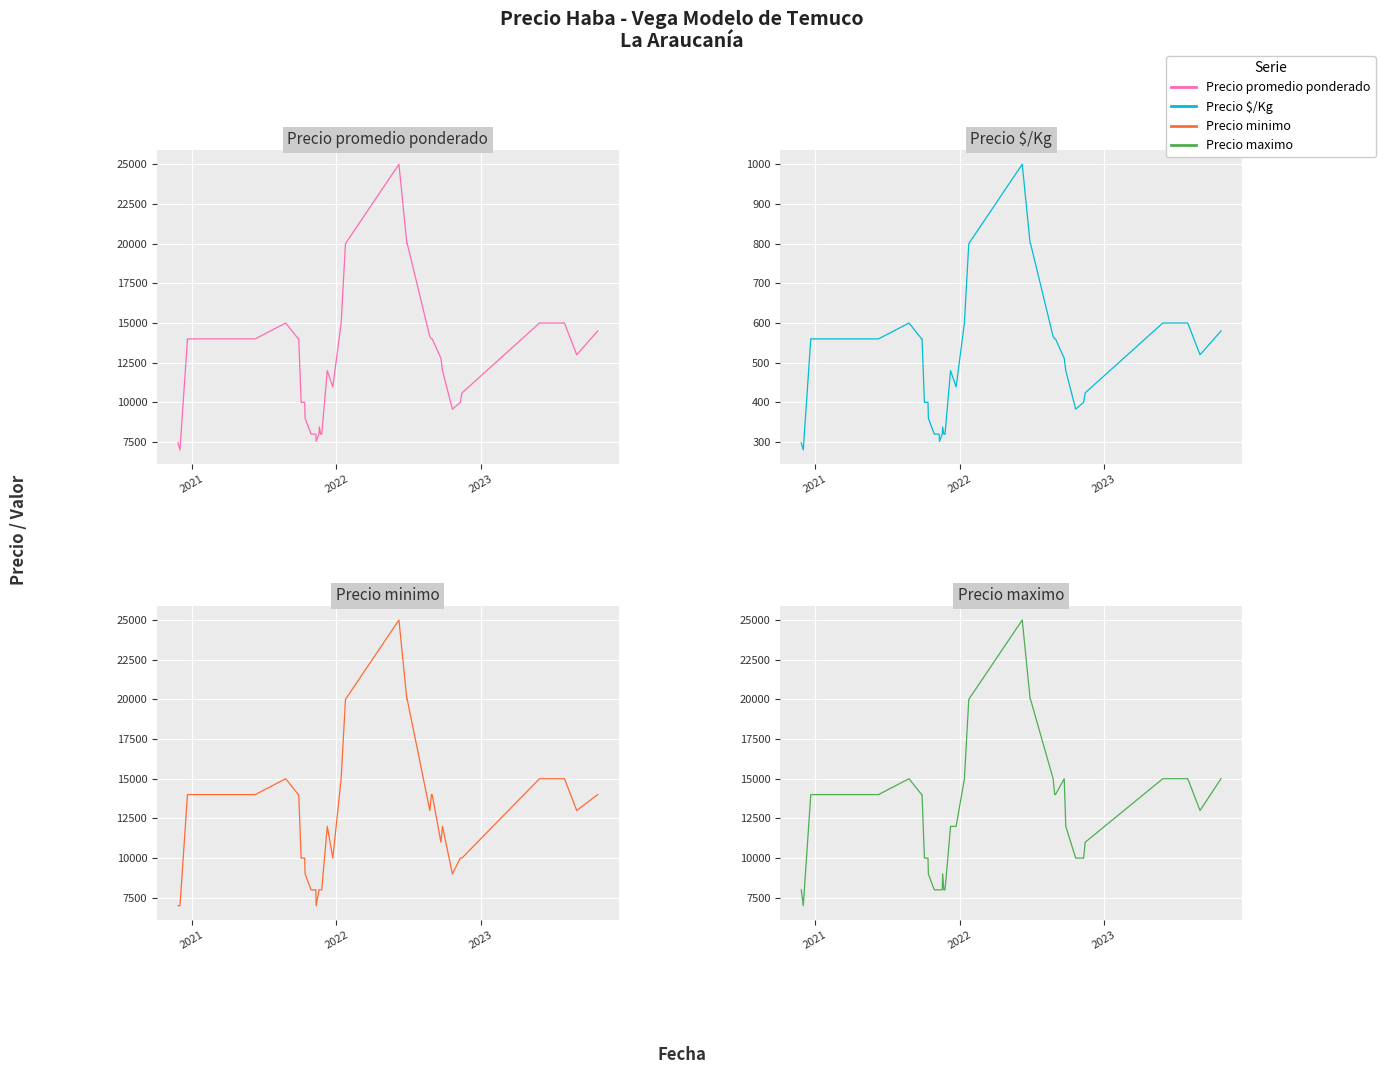

True or false: Precio promedio ponderado and Precio $/Kg intersect in this chart.

False